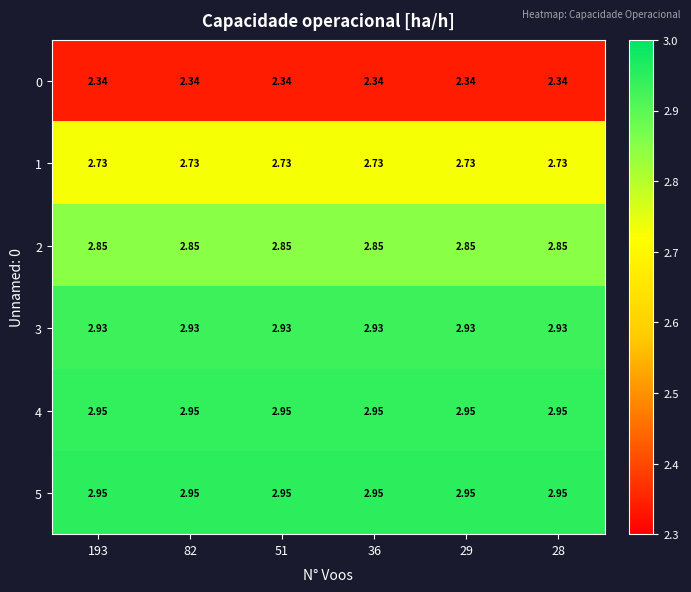

Reading left to right, what are all the values shown in this chart?

0: 193=2.3	82=2.3	51=2.3	36=2.3	29=2.3	28=2.3
1: 193=2.7	82=2.7	51=2.7	36=2.7	29=2.7	28=2.7
2: 193=2.9	82=2.9	51=2.9	36=2.9	29=2.9	28=2.9
3: 193=2.9	82=2.9	51=2.9	36=2.9	29=2.9	28=2.9
4: 193=3.0	82=3.0	51=3.0	36=3.0	29=3.0	28=3.0
5: 193=3.0	82=3.0	51=3.0	36=3.0	29=3.0	28=3.0